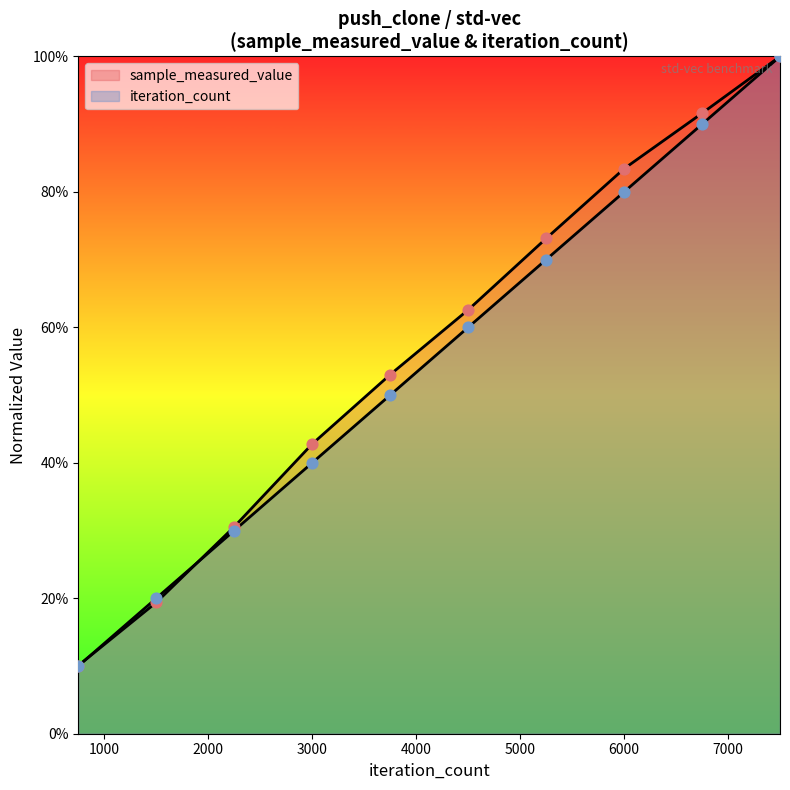

What is the total value across all series at 7500?

2.0